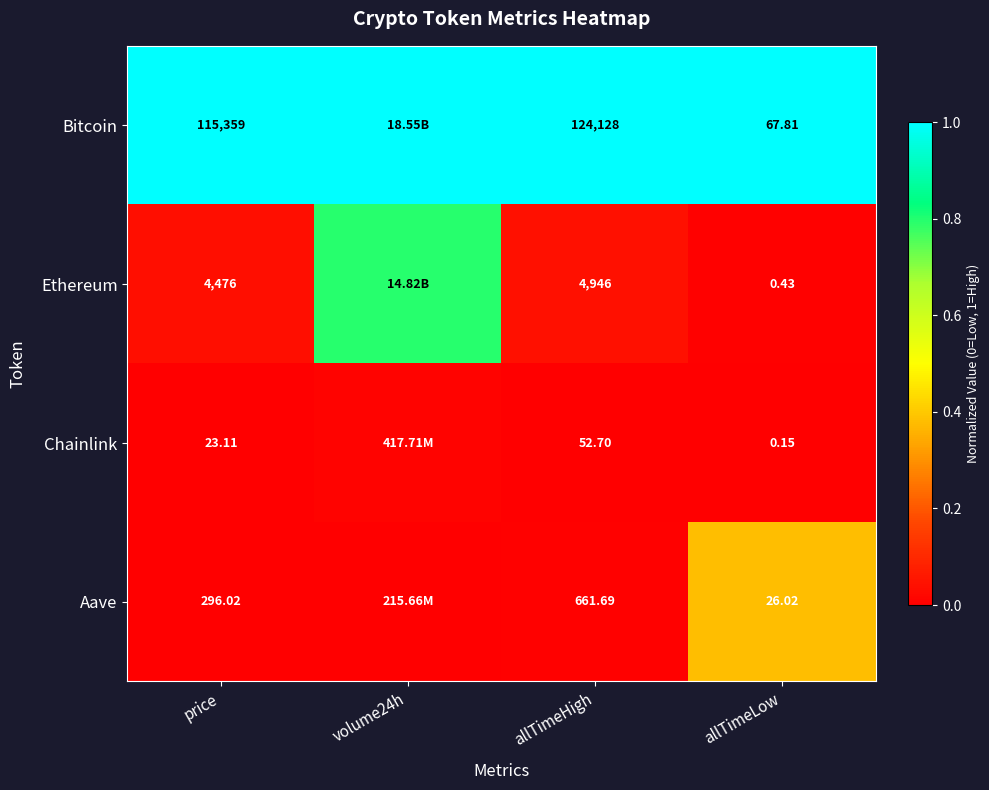

At how many categories does at least one series exceed 0?

4